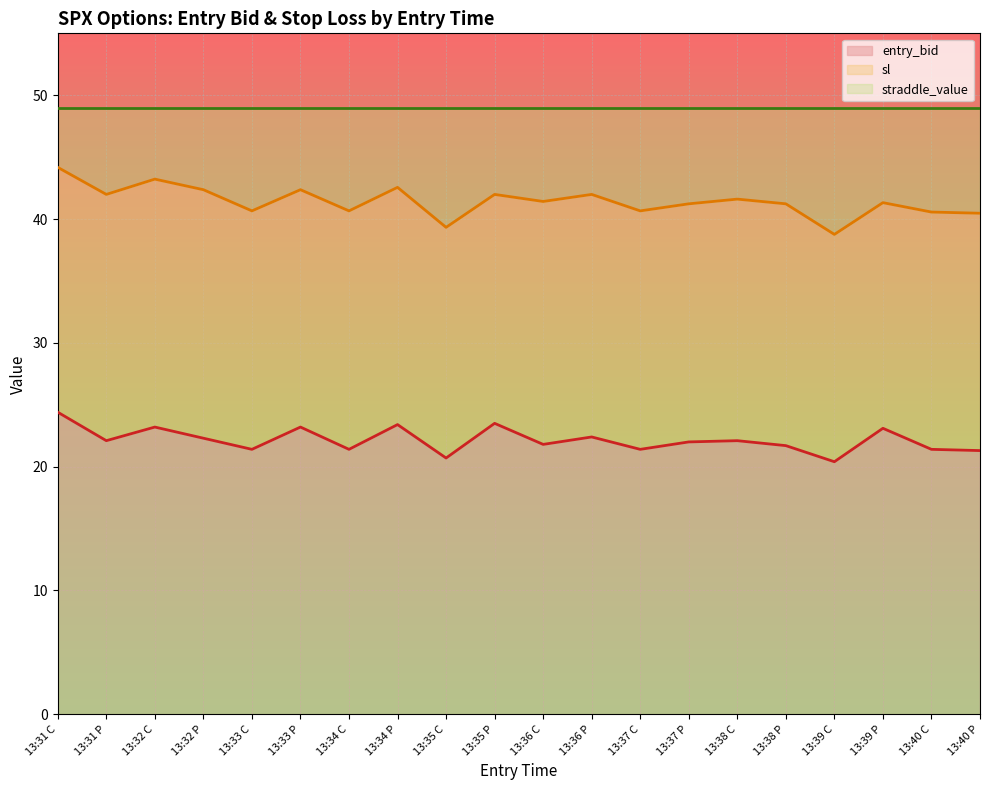

What is the highest value of the entry_bid series?

24.4